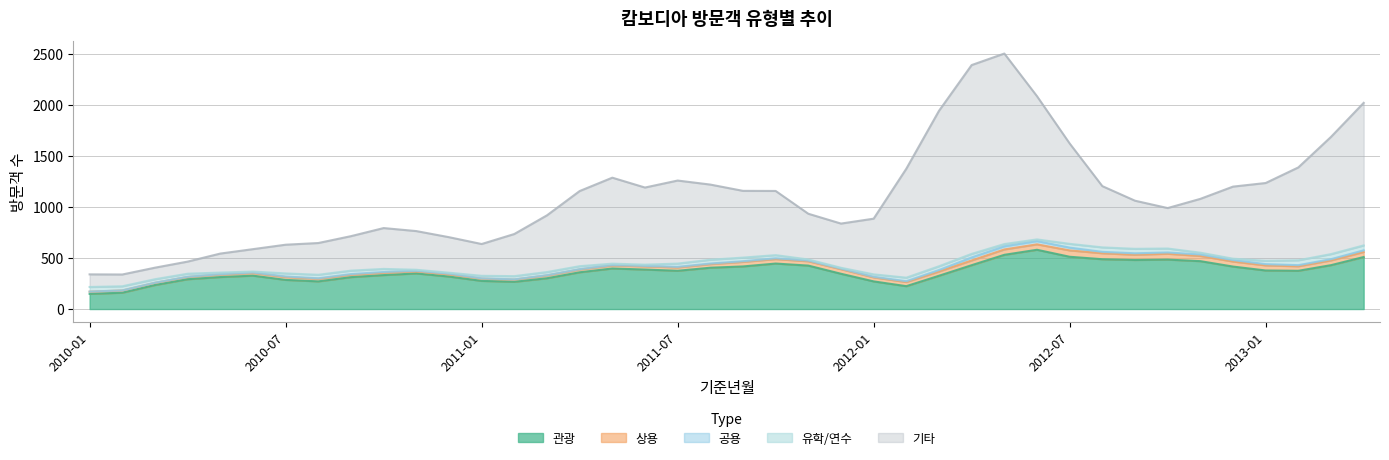

Is it true that 상용 equals 62 at 2012-07?

False